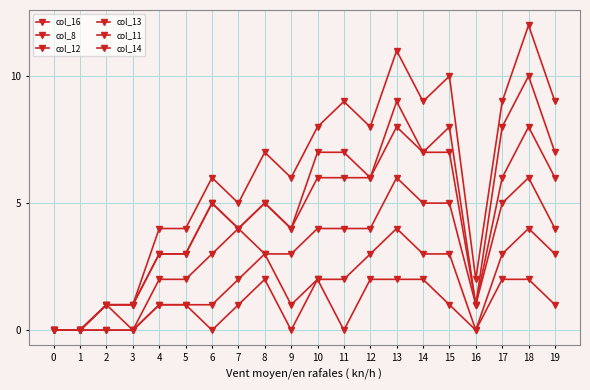

Which series has the largest range (max minus min)?

col_14